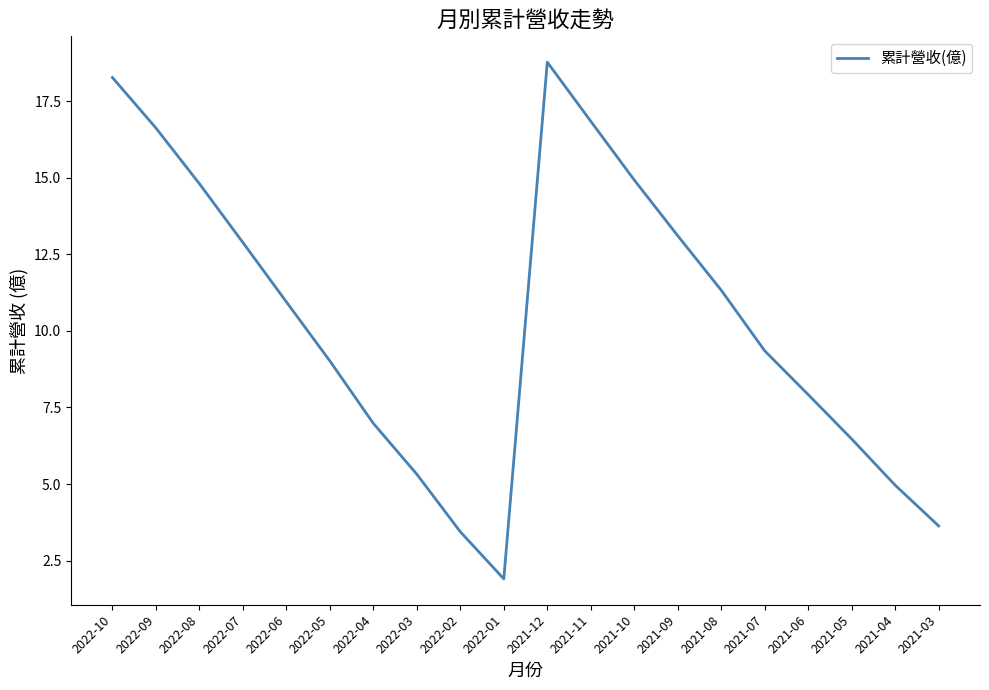

How many interior local peaks (higher than both neighbors) does the data have?

1